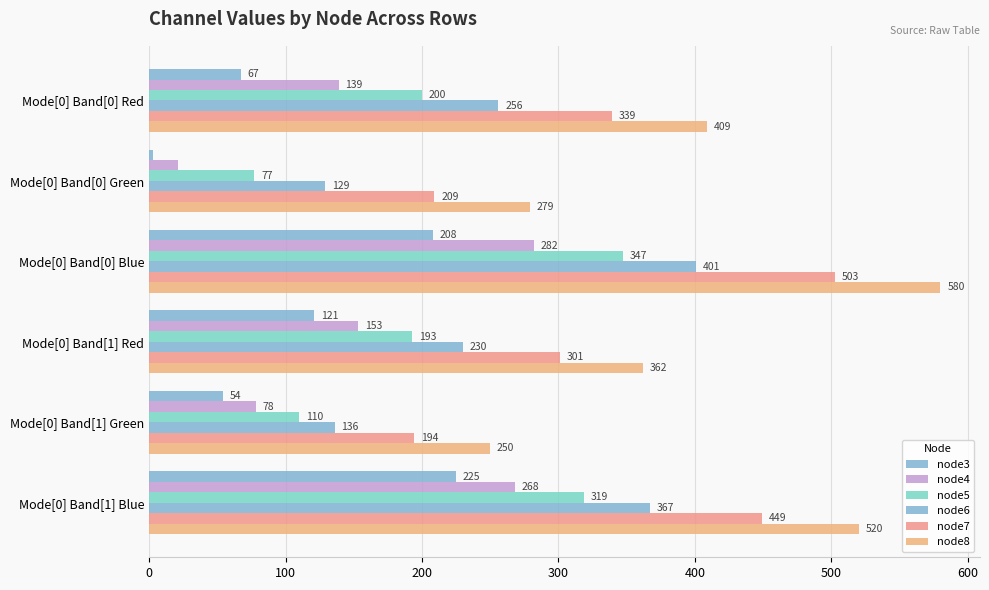

How many data points in node6 are less than 256?

3